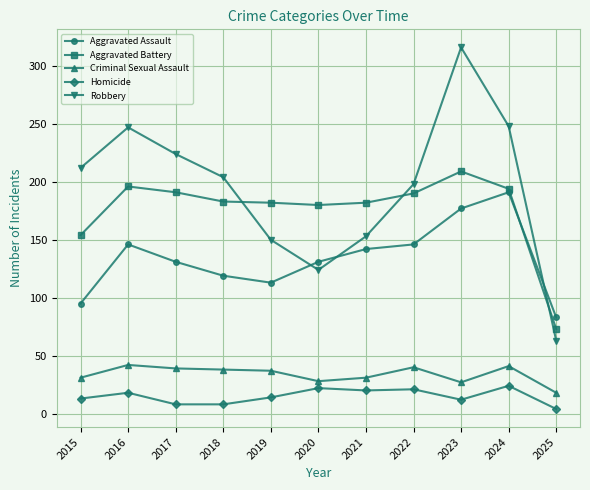

Which series has the largest range (max minus min)?

Robbery